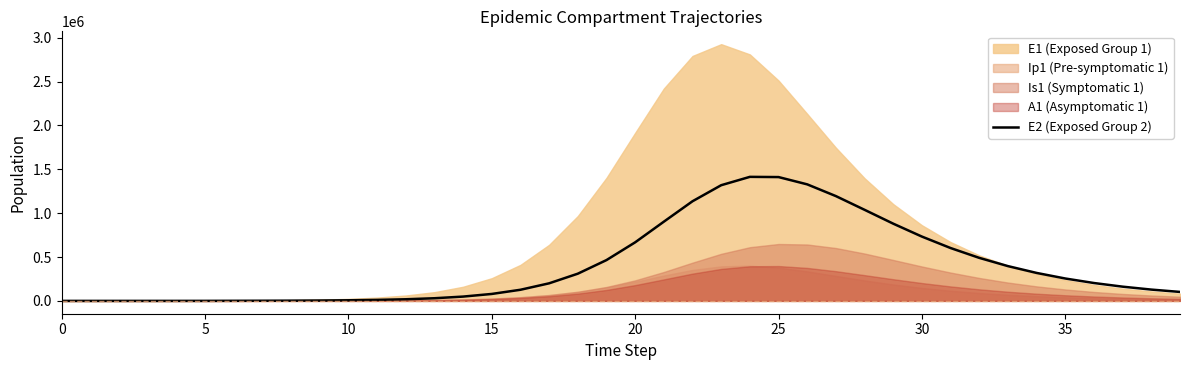

How many lines are shown in the chart?

1